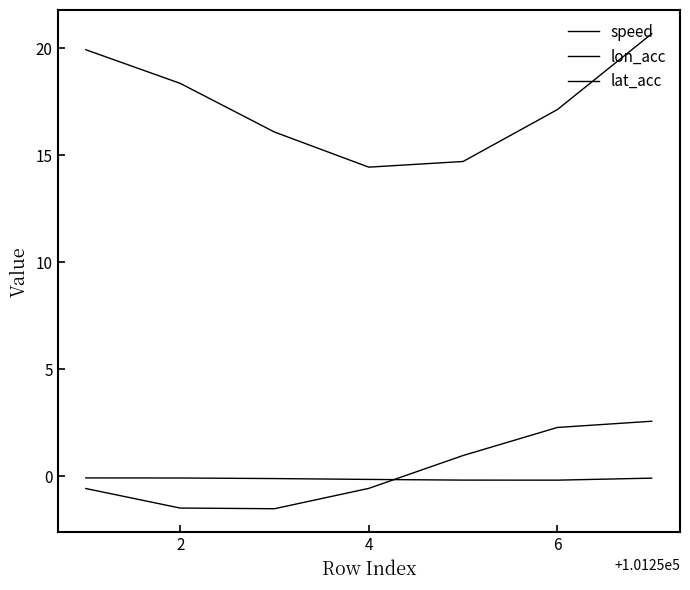

How many lines are shown in the chart?

3